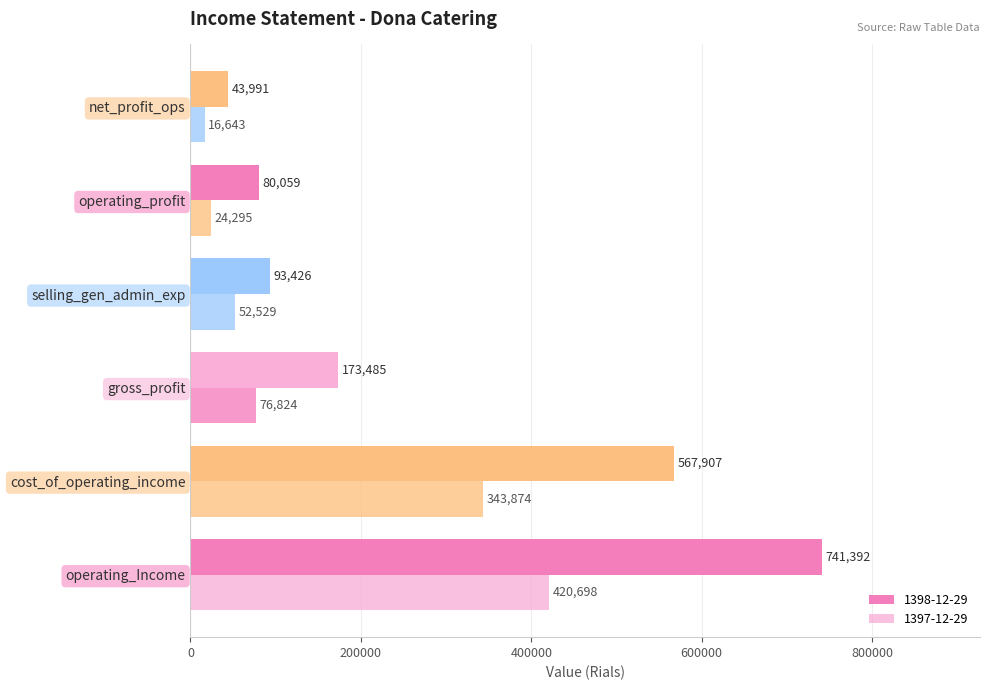

How many data points does each series have?

6